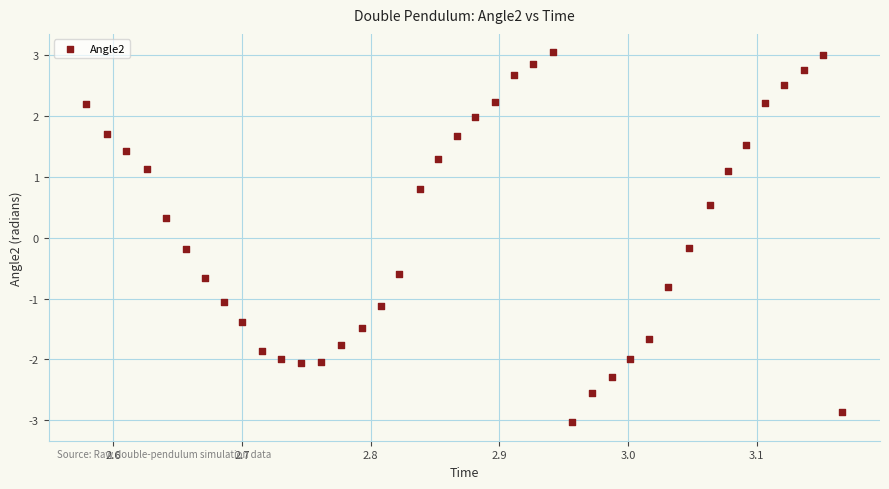

What is the range of X values (max minus min)?

0.6